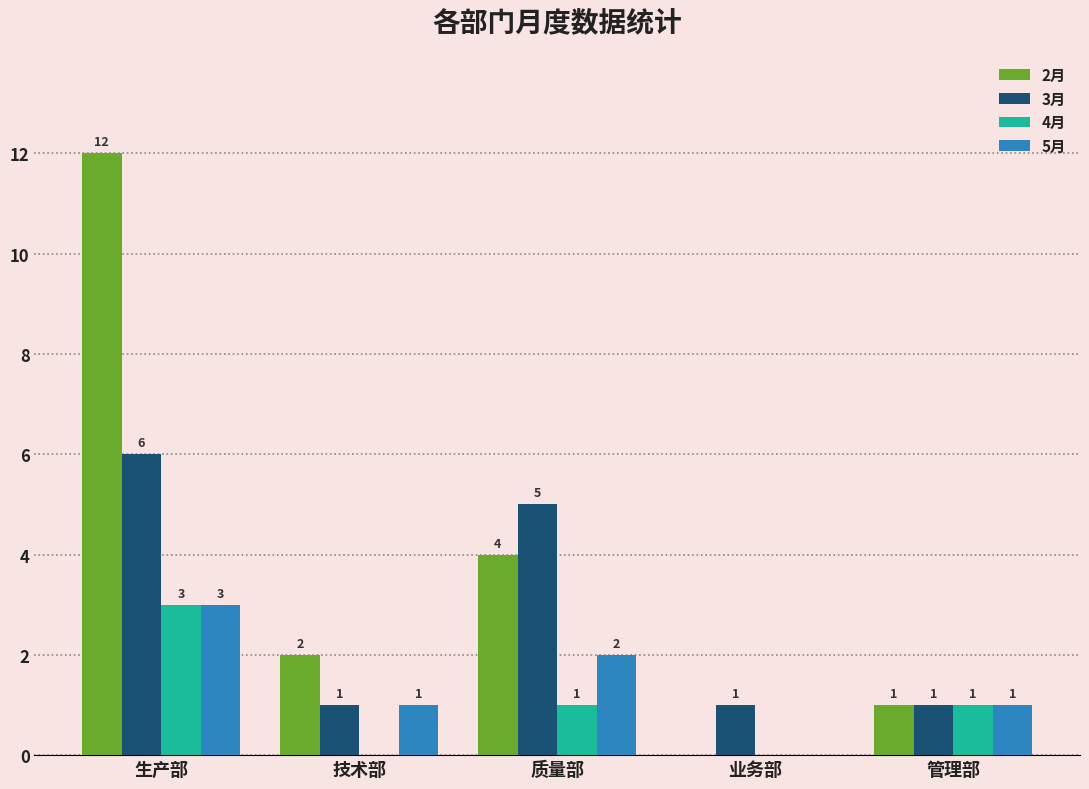

At which category is the sum across all series the highest?

生产部